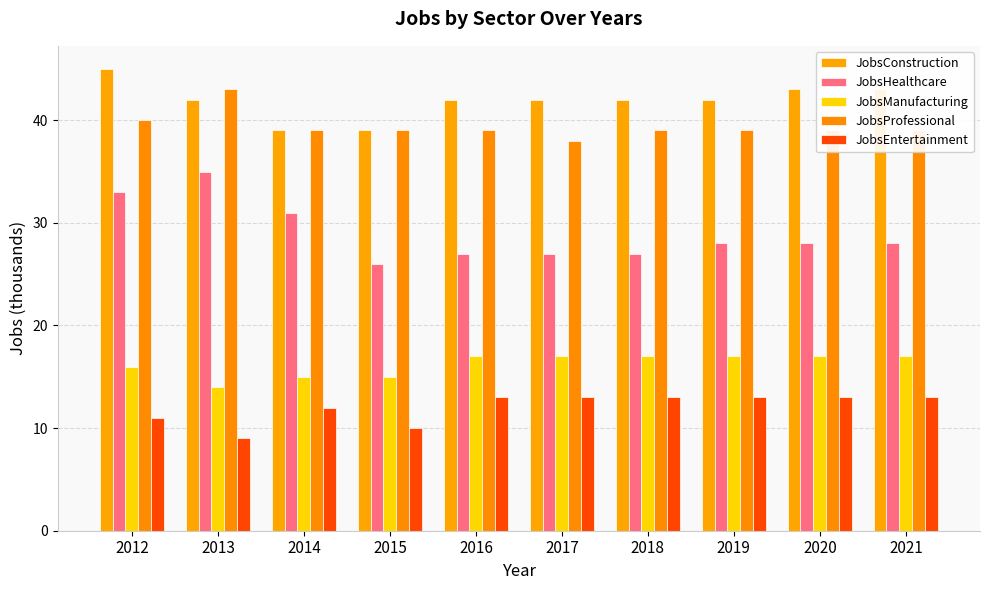

Count the number of categories in the chart.

10